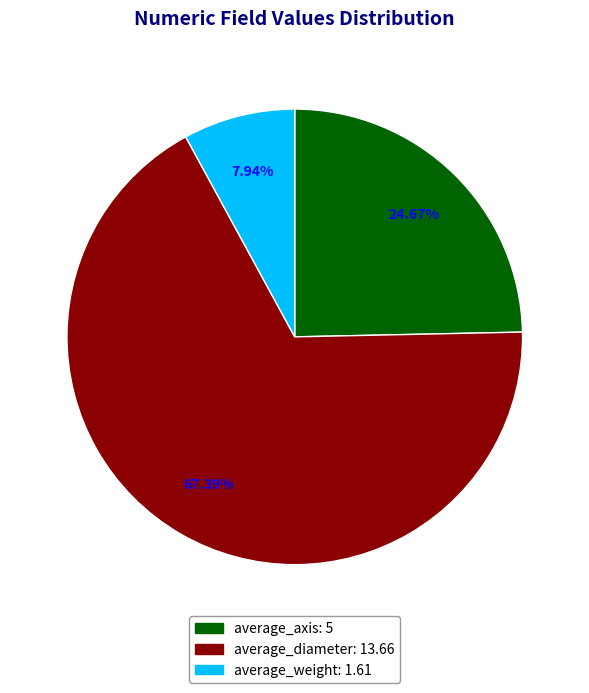

Which category has the smallest portion of the pie?

average_weight